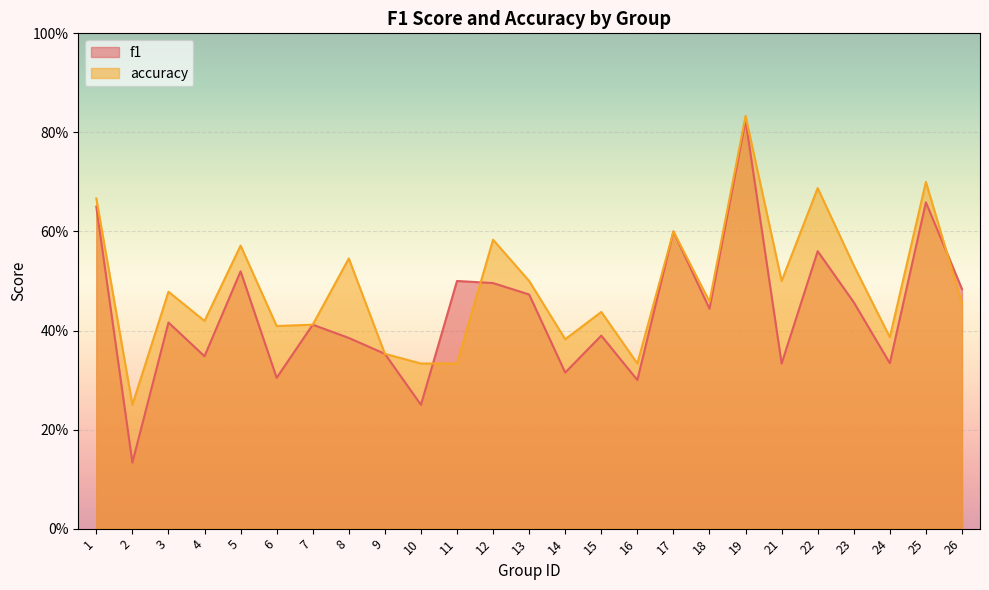

Rank the categories by accuracy value from highest to lowest.

19, 25, 22, 1, 17, 12, 5, 8, 23, 13, 21, 3, 18, 26, 15, 4, 7, 6, 24, 14, 9, 10, 11, 16, 2